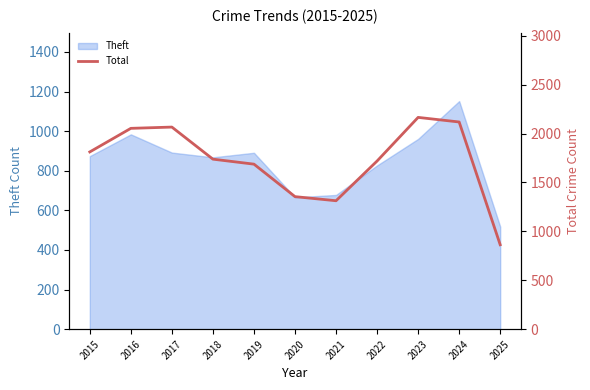

Which category has the lowest value in the Theft series?

2025